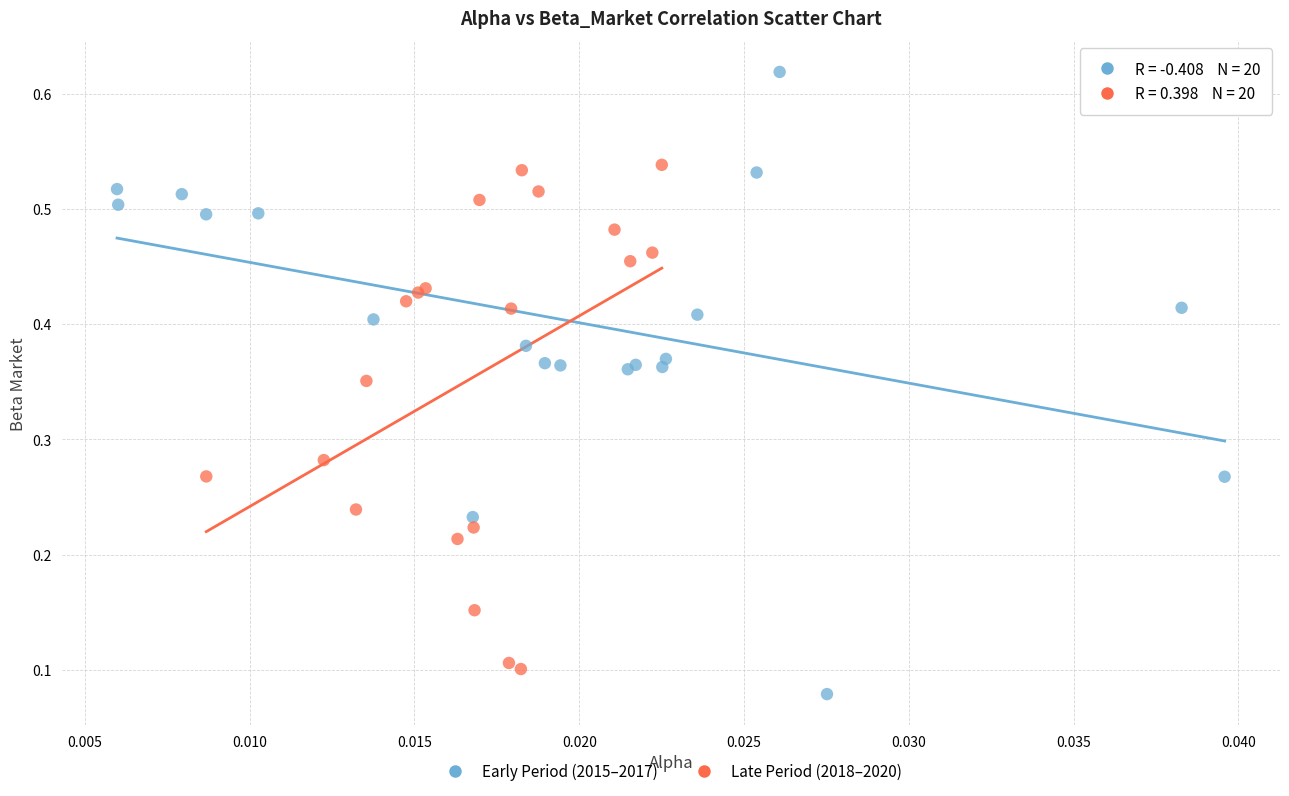

Which series reaches the maximum Y coordinate?

Early Period (2015–2017)